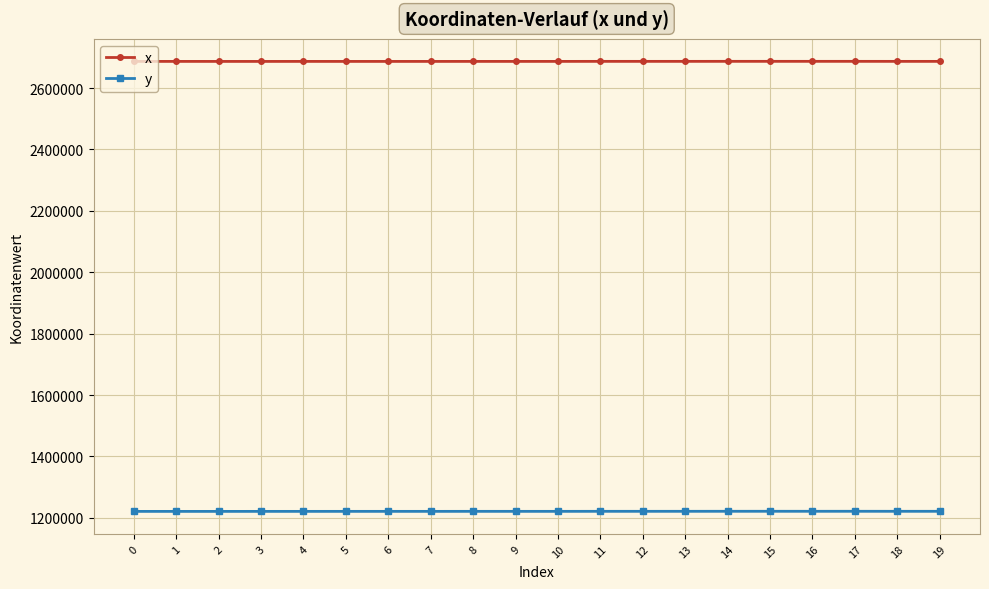

What is the total value across all series at 12?

3908083.3